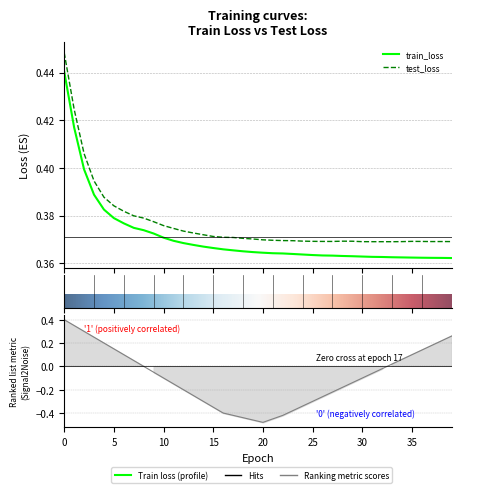

What is the sum of all test_loss values?

15.1